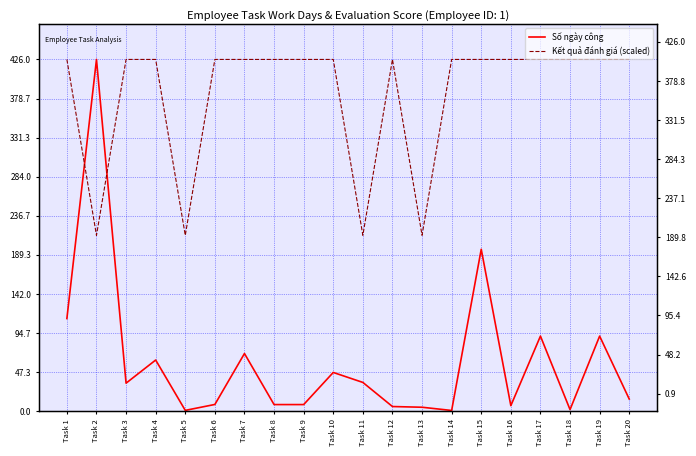

What are all the series names shown in the legend?

Số ngày công, Kết quả đánh giá (scaled)